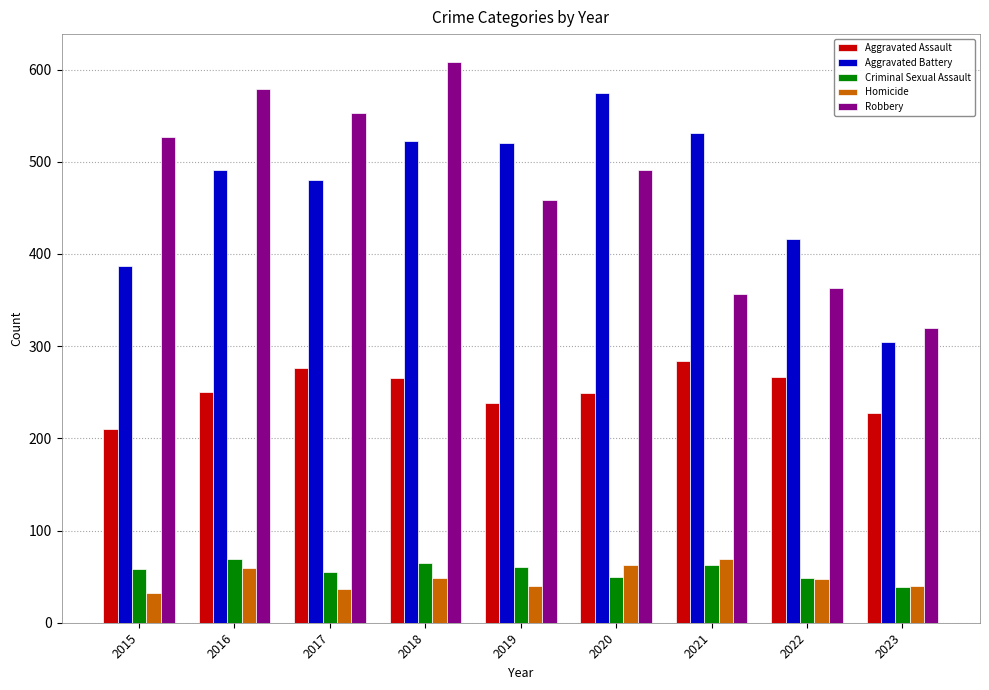

What is the smallest value displayed?

32